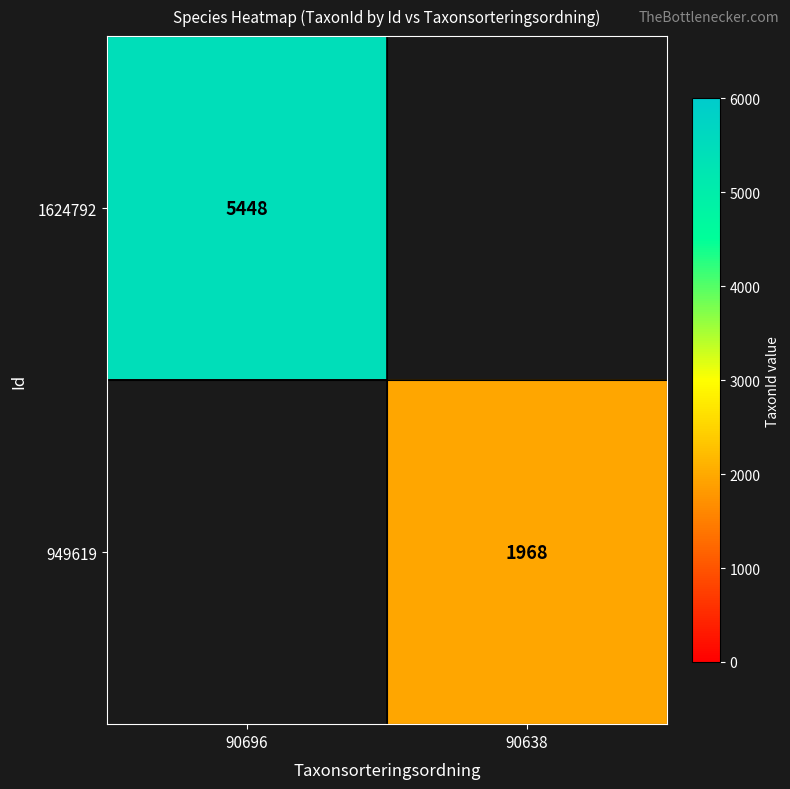

True or false: 949619 has a value of 1347 at 90638.

False